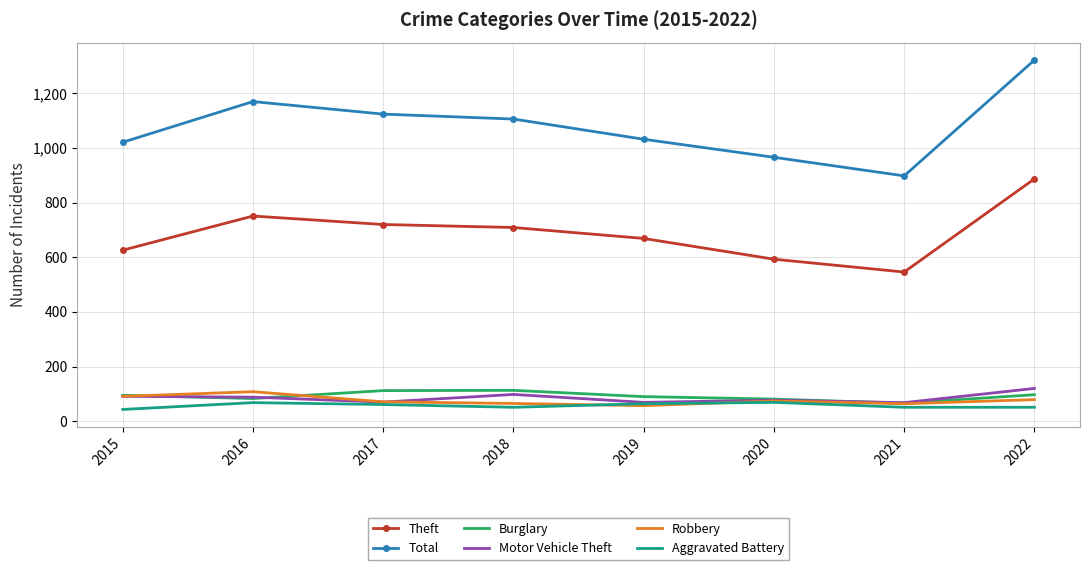

What are all the series names shown in the legend?

Theft, Total, Burglary, Motor Vehicle Theft, Robbery, Aggravated Battery